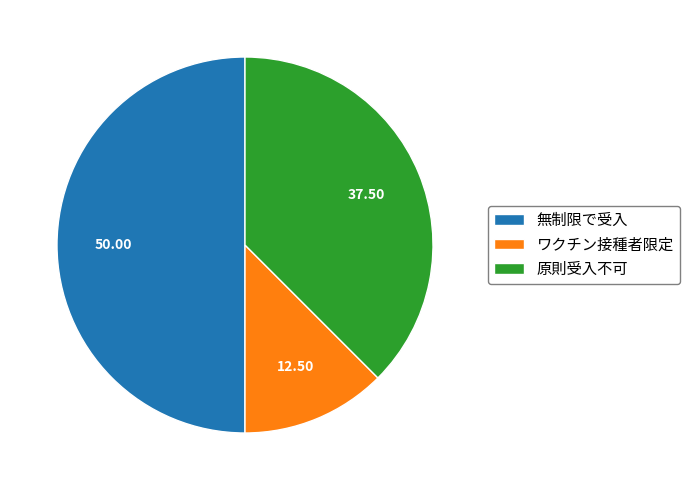

Is it true that 無制限で受入 is 64% of the pie?

False